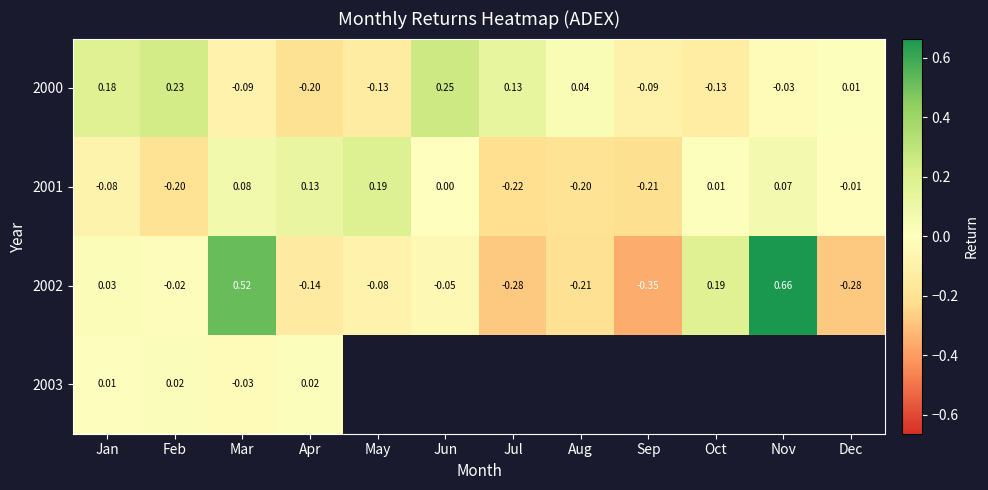

At which label is 2002 closest to 0?

Feb